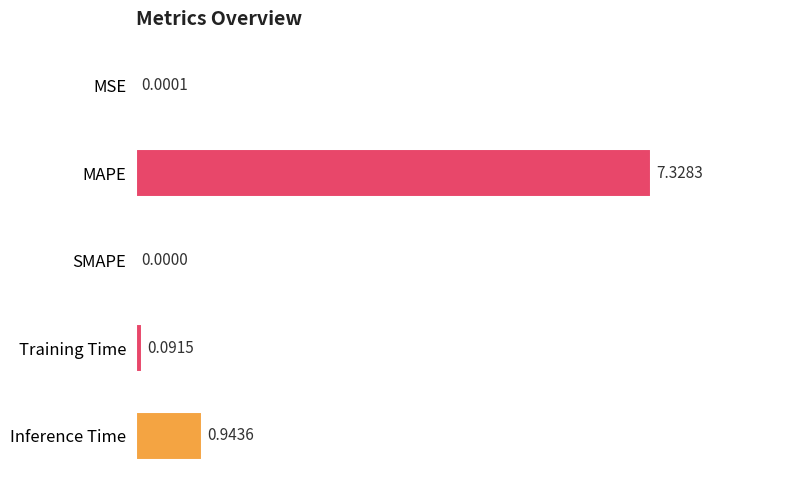

Which has a higher value, MSE or Inference Time?

Inference Time